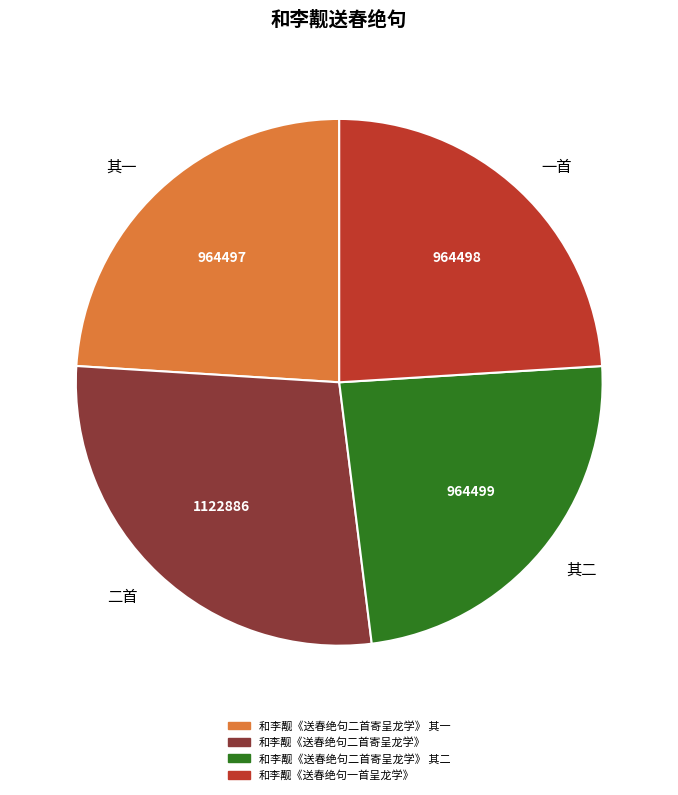

True or false: 其一 accounts for 39% of the total.

False